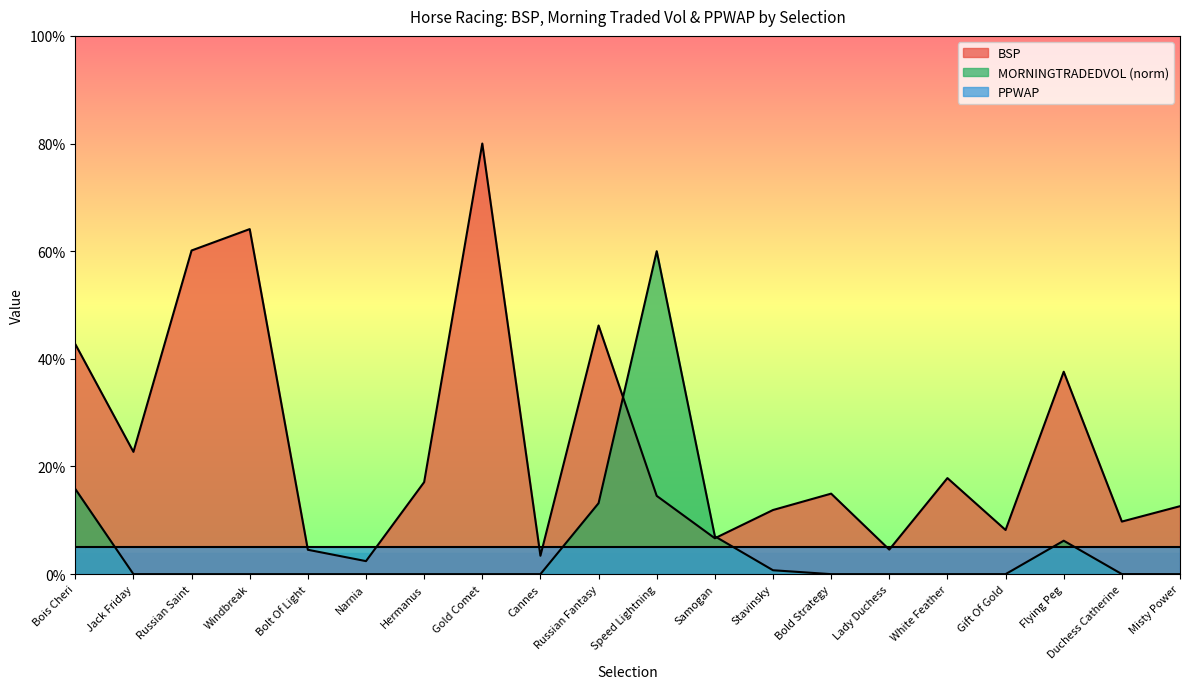

Count the number of categories in the chart.

20